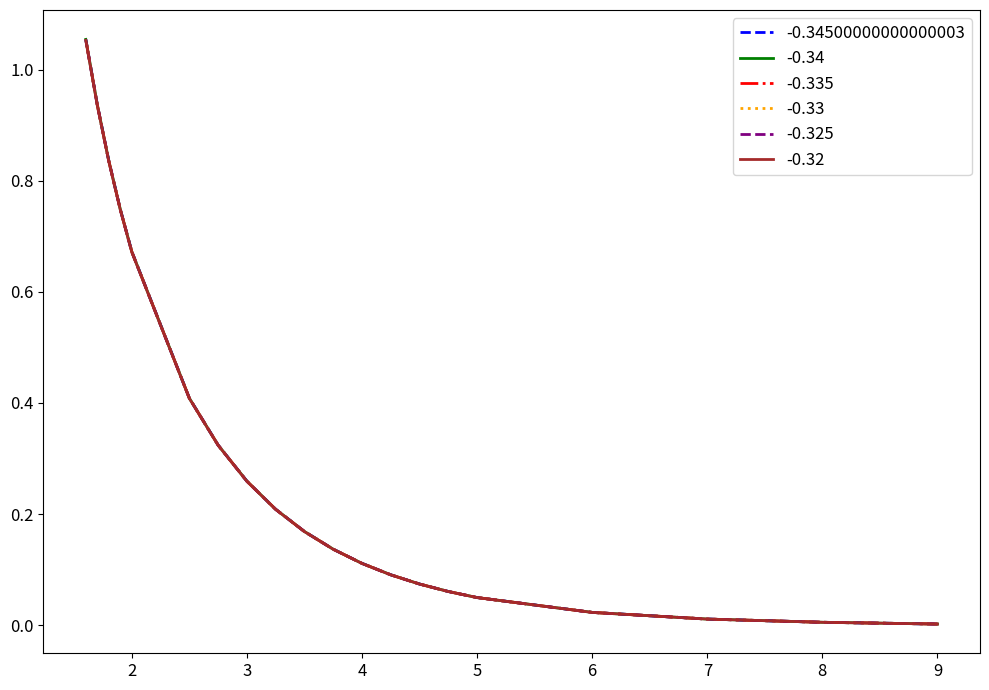

True or false: -0.325 has a value of 0.1 at 4.

False